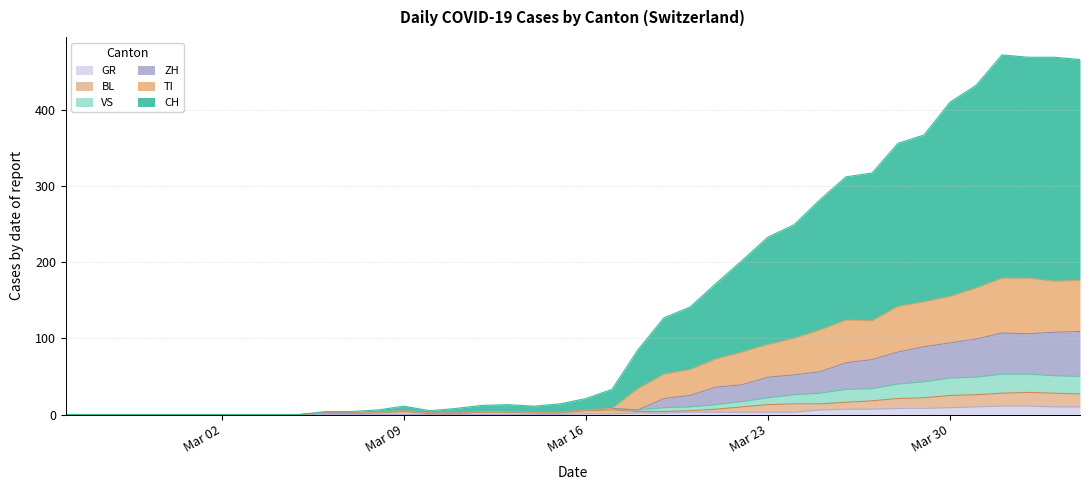

What are all the series names shown in the legend?

GR, BL, VS, ZH, TI, CH